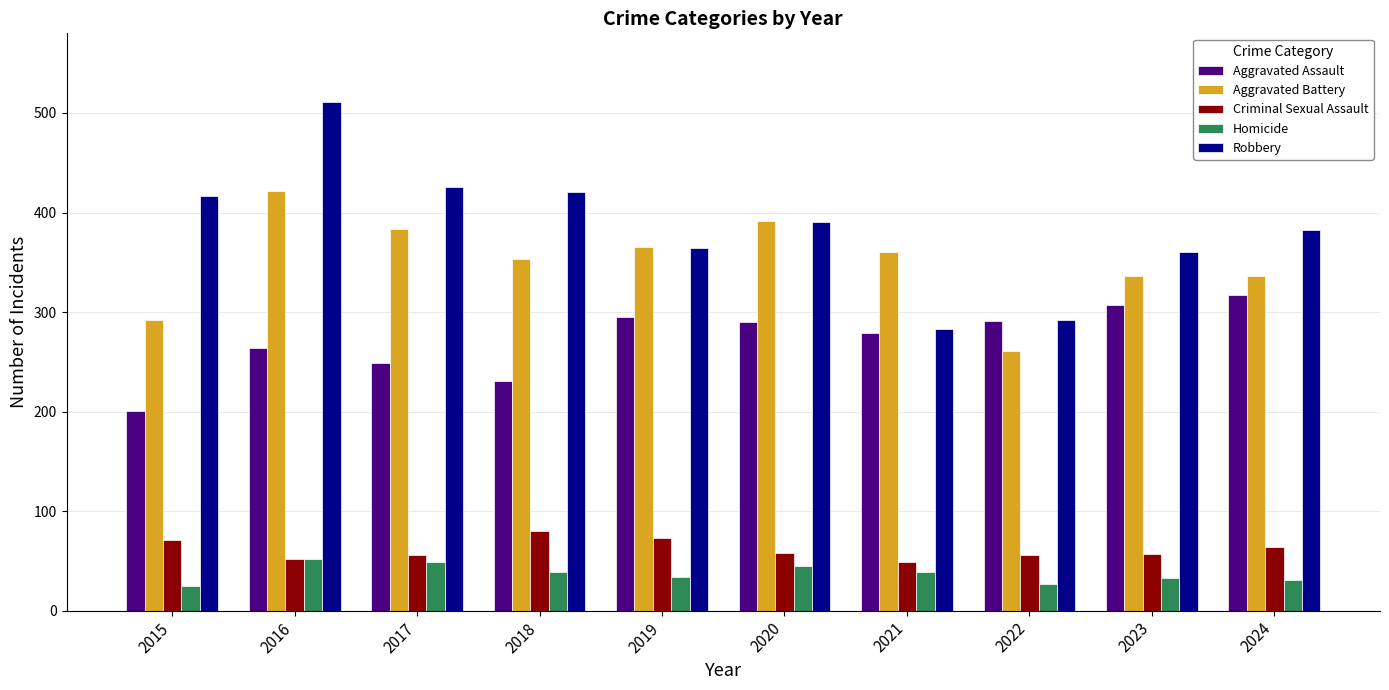

Which series has the largest range (max minus min)?

Robbery